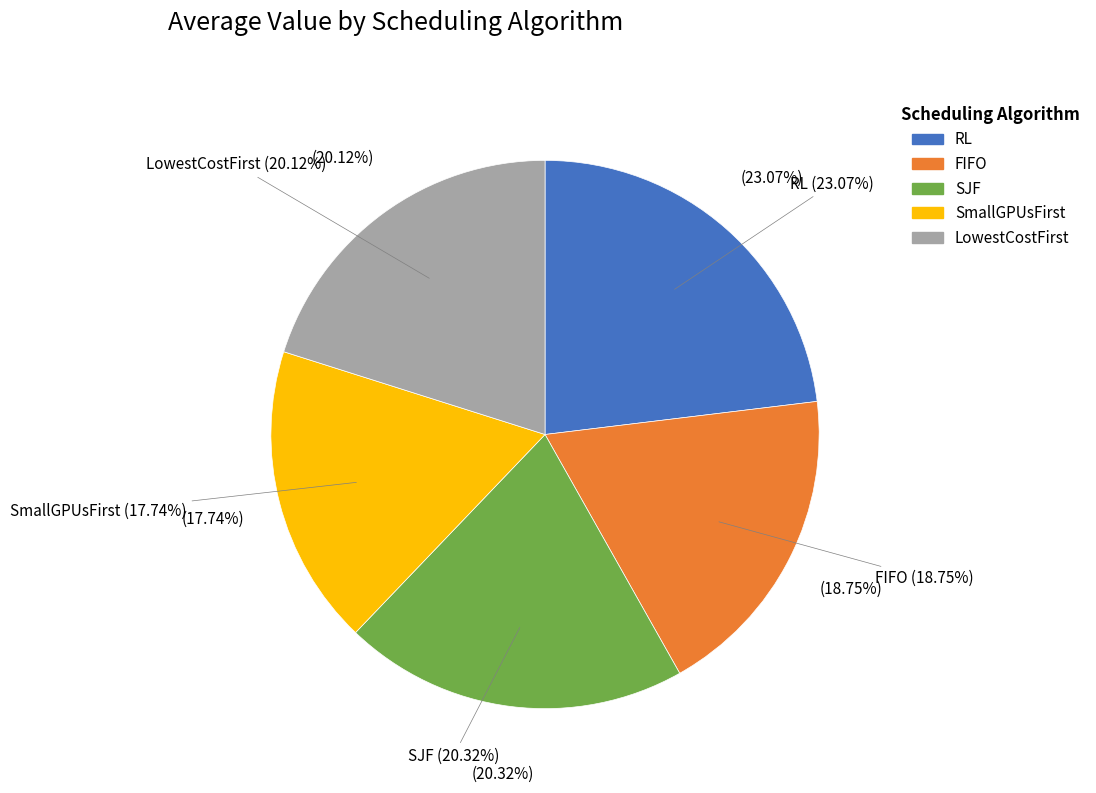

The LowestCostFirst slice represents 20% of the pie. True or false?

True